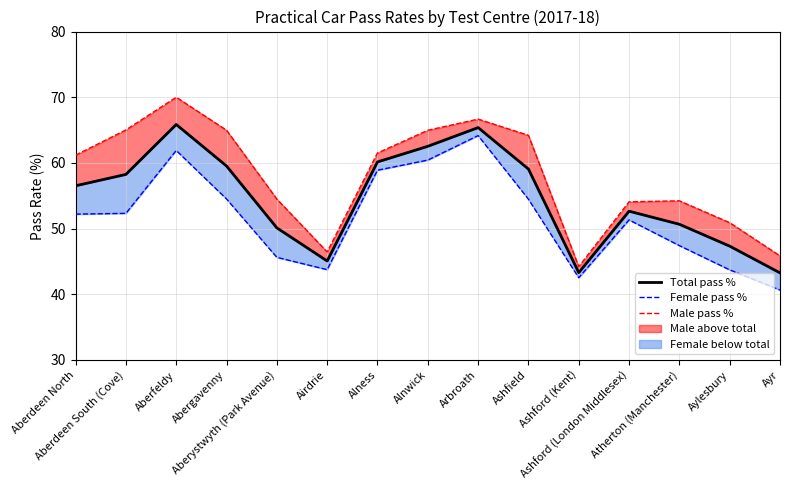

The value of Total pass % at Airdrie is 45.1. True or false?

True